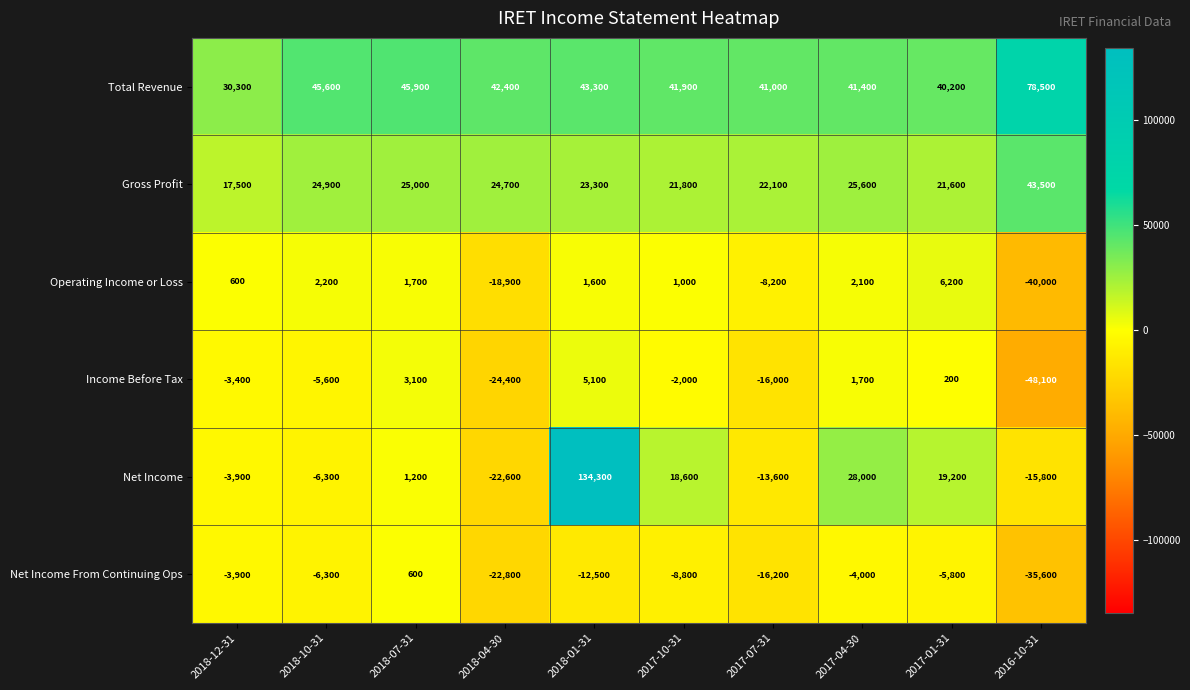

What is the average value of the Gross Profit series?

25000